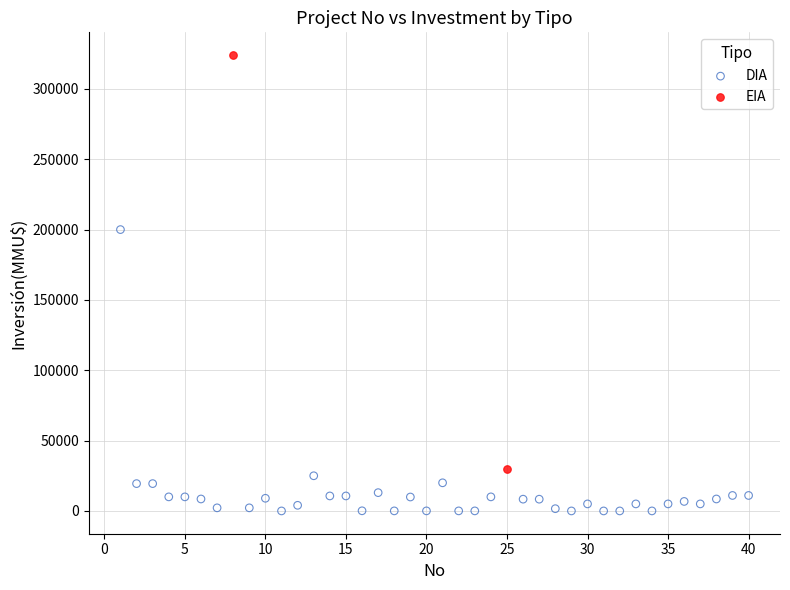

What are all the series names shown in the legend?

DIA, EIA